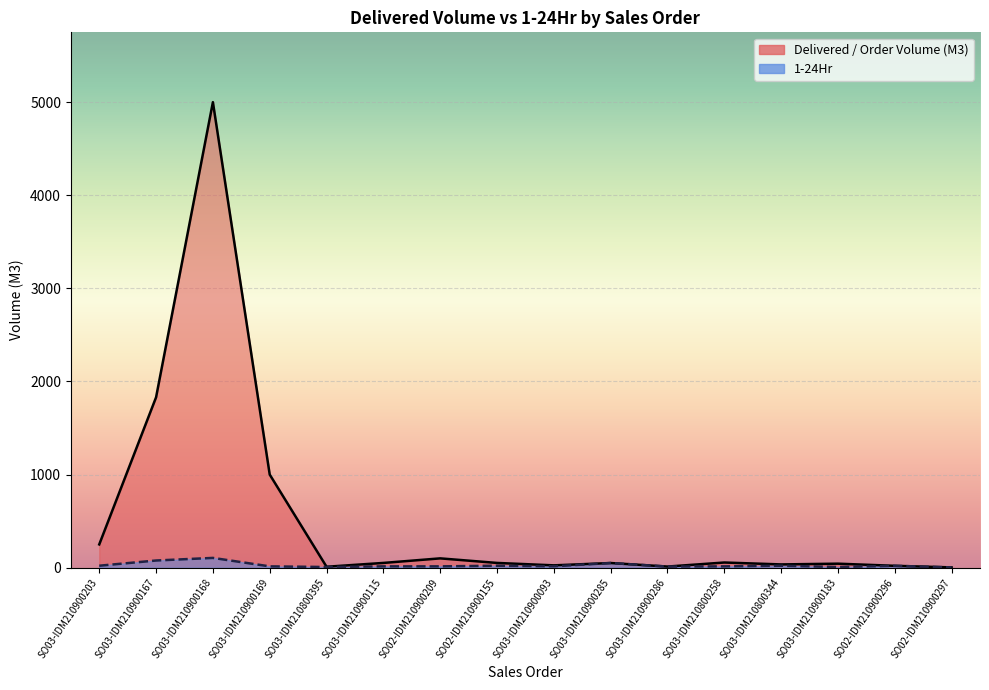

True or false: 1-24Hr and Delivered / Order Volume (M3) intersect in this chart.

False